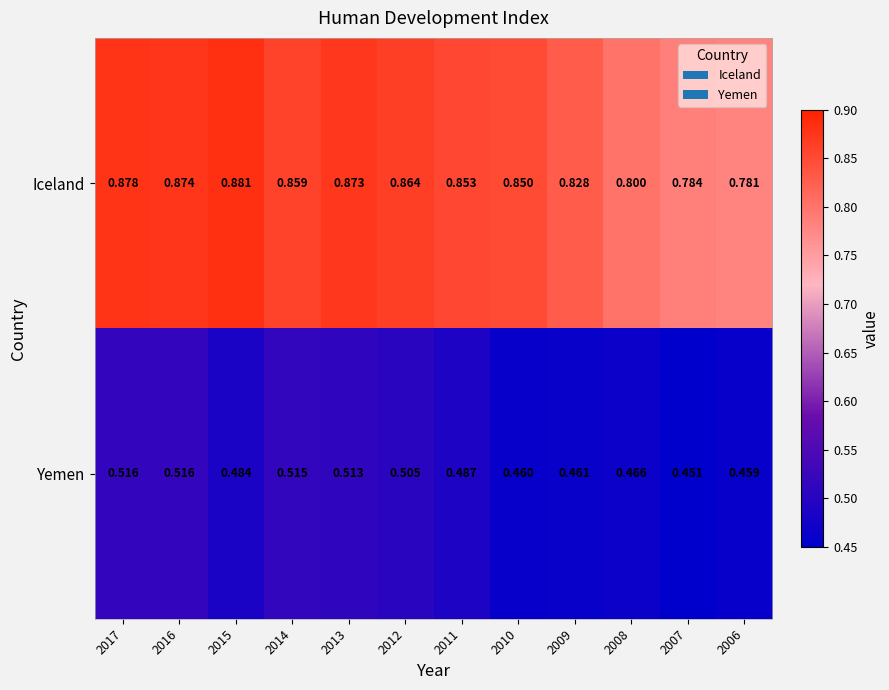

Rank the series by their maximum value, from highest to lowest.

Iceland, Yemen